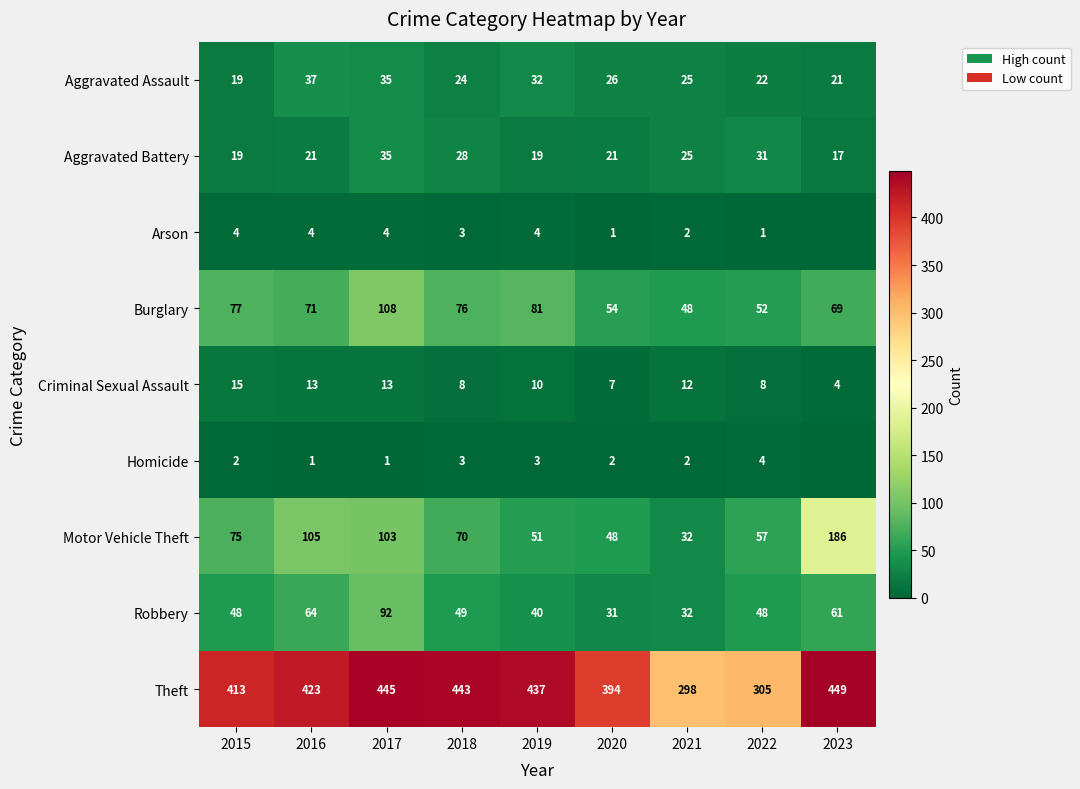

At which label is Burglary closest to 78?

2015